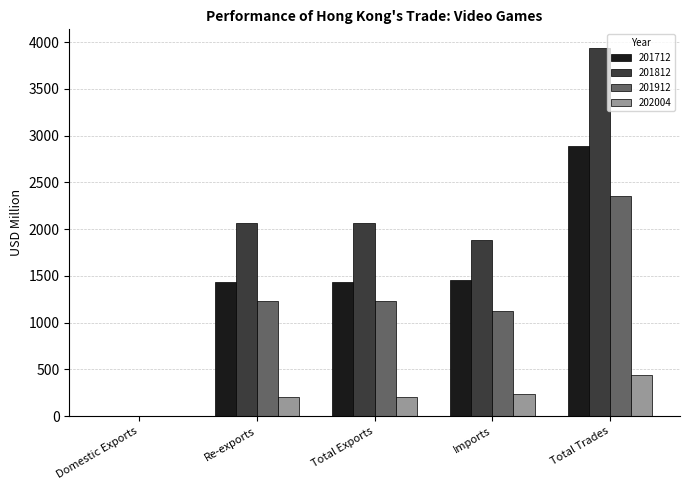

What is the sum of the 201912 values at Total Trades and Re-exports?

3585.0